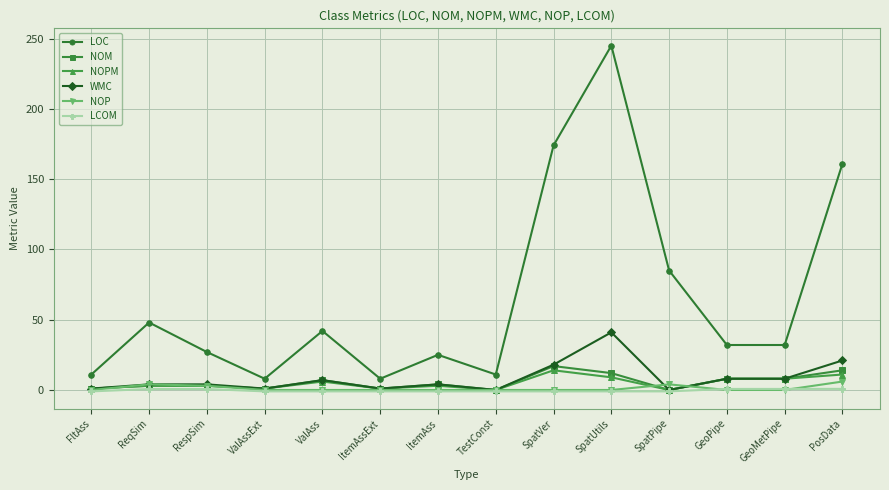

The LOC series shows 275.7 at SpatVer. True or false?

False